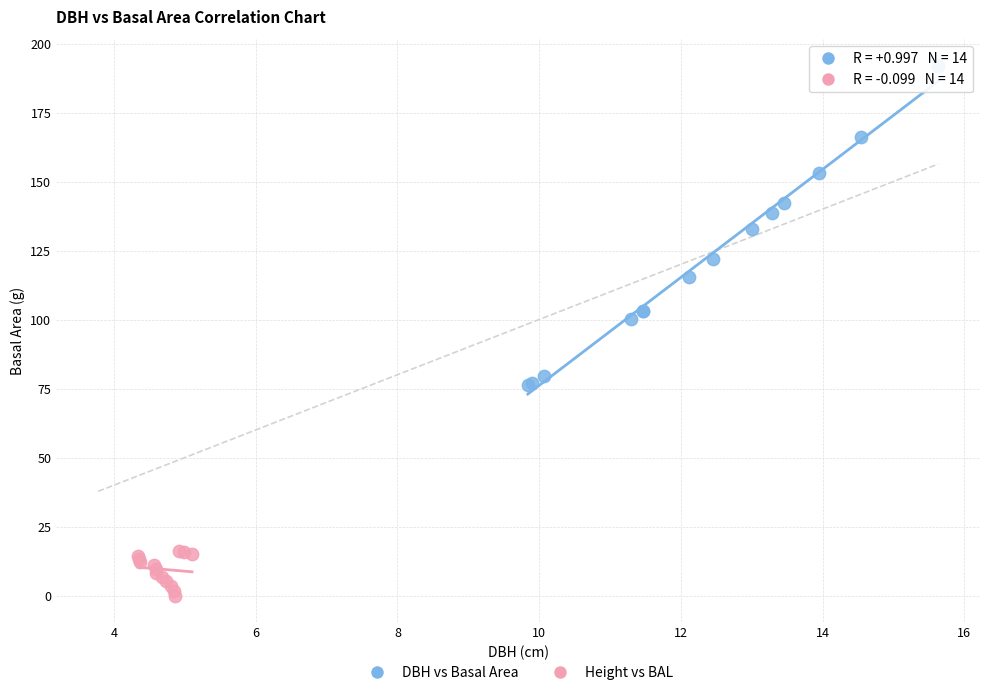

Which series contains the lowest Y value?

Height vs BAL